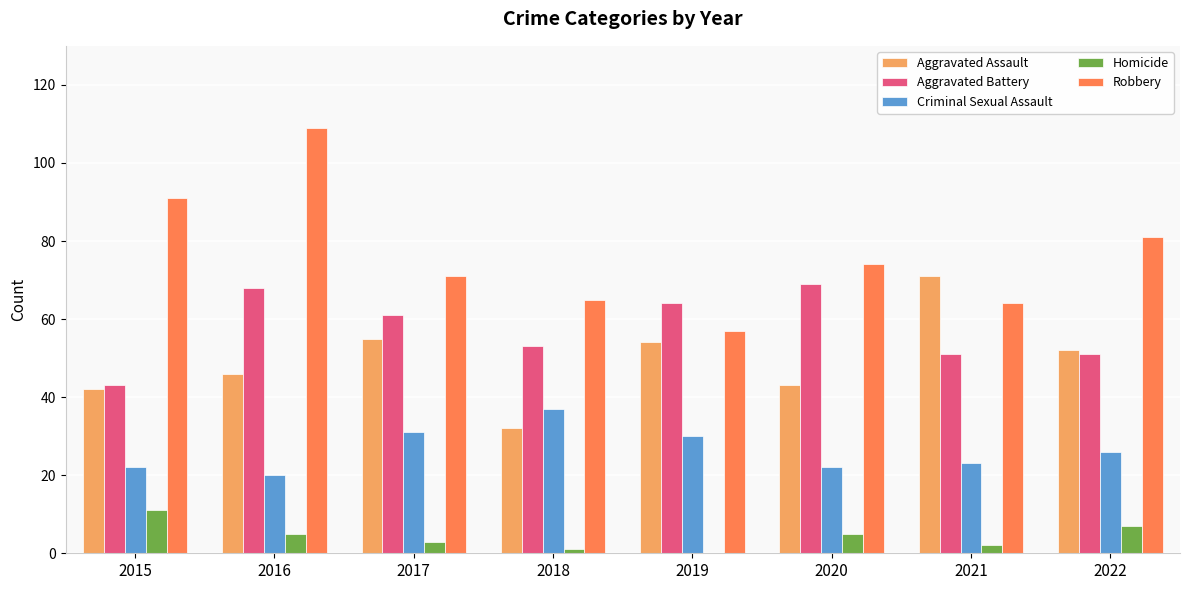

What is the highest value of the Aggravated Assault series?

71